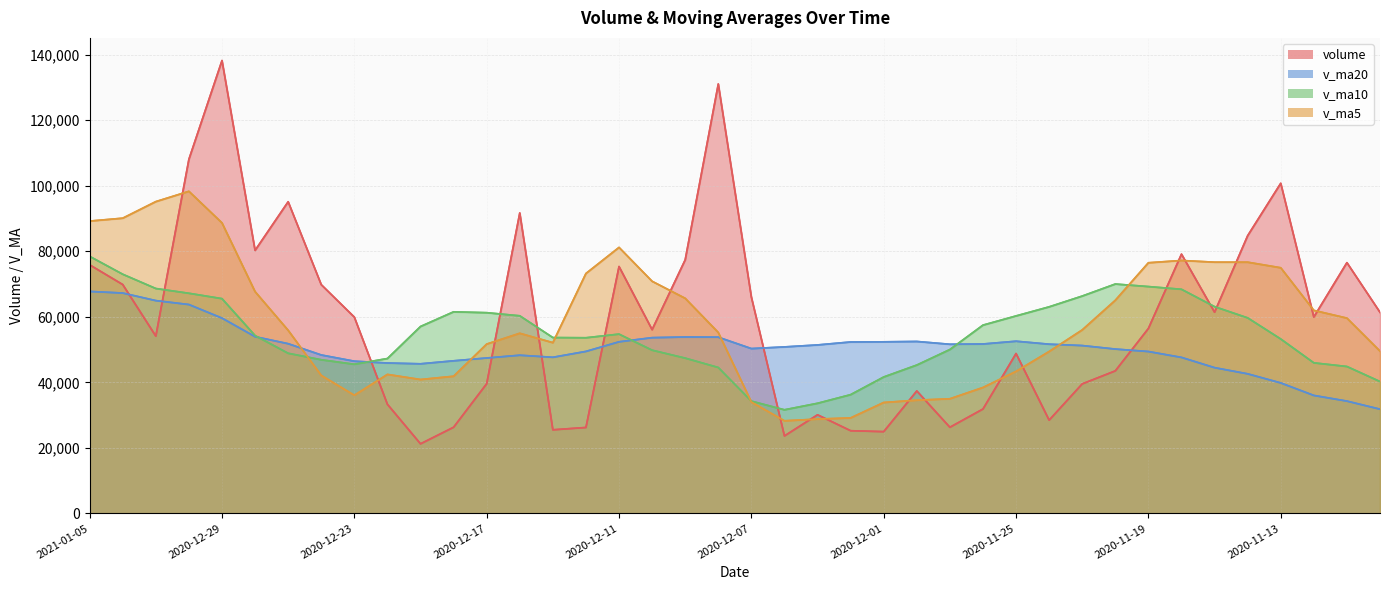

Reading left to right, transcribe all the data shown in this chart.

volume: 75861.6	69838.0	54096.0	108085.5	138224.8	80276.4	95122.4	69812.0	59904.0	33295.0	21226.0	26285.5	39570.0	91699.0	25504.0	26218.5	75349.4	56074.3	77391.4	131068.6	66038.1	23631.0	30091.0	25228.2	24945.3	37361.8	26277.0	31848.5	48789.0	28451.0	39523.0	43493.0	56434.9	79132.5	61400.3	84753.2	100753.0	59929.3	76533.9	61373.0
v_ma5: 89221.2	90104.1	95161.0	98304.2	88667.9	67682.0	55871.9	42104.5	36056.1	42415.1	40856.9	41855.4	51668.2	54969.0	52107.5	73220.4	81184.4	70840.7	65644.0	55211.4	33986.7	28251.5	28780.7	29132.2	33844.3	34545.4	34977.7	38420.9	43338.2	49406.9	55996.8	65042.8	76494.8	77193.7	76673.9	76668.5	74967.4	61959.8	59599.9	49525.6
v_ma10: 78451.6	72988.0	68632.8	67180.2	65541.5	54269.4	48863.7	46886.3	45512.6	47261.3	57038.7	61519.9	61254.4	60306.5	53659.4	53603.6	54717.9	49810.7	47388.1	44527.8	34266.1	31614.6	33600.8	36235.2	41625.6	45271.1	50010.2	57457.8	60265.9	63040.4	66332.6	70005.1	69227.3	68396.8	63099.8	59674.4	53225.2	45947.0	44830.4	40241.1
v_ma20: 67745.1	67253.9	64943.6	63743.3	59600.5	53936.5	51790.8	48348.5	46450.3	45894.6	45652.4	46567.2	47427.6	48270.8	47642.5	49437.3	52364.1	53634.3	53827.0	53784.1	50299.3	50809.8	51414.0	52316.0	52362.7	52472.8	51617.7	51702.4	52548.2	51640.8	51221.0	50151.4	49400.3	47608.8	44476.8	42594.9	39817.6	36001.7	34268.2	31804.5